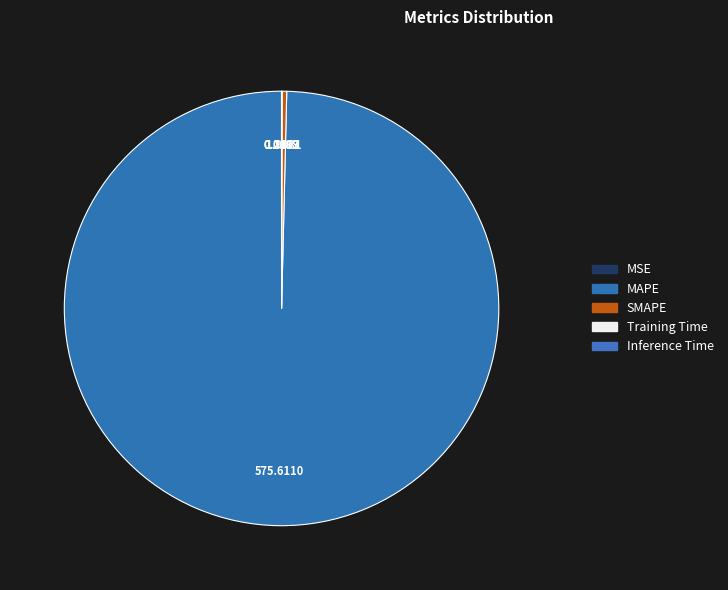

How many segments does this pie chart have?

5